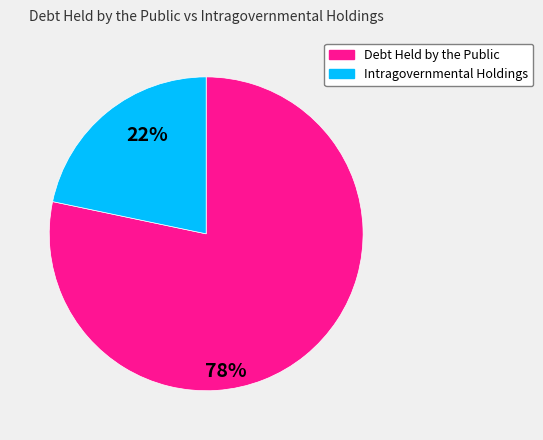

Is it true that Debt Held by the Public is 78% of the pie?

True